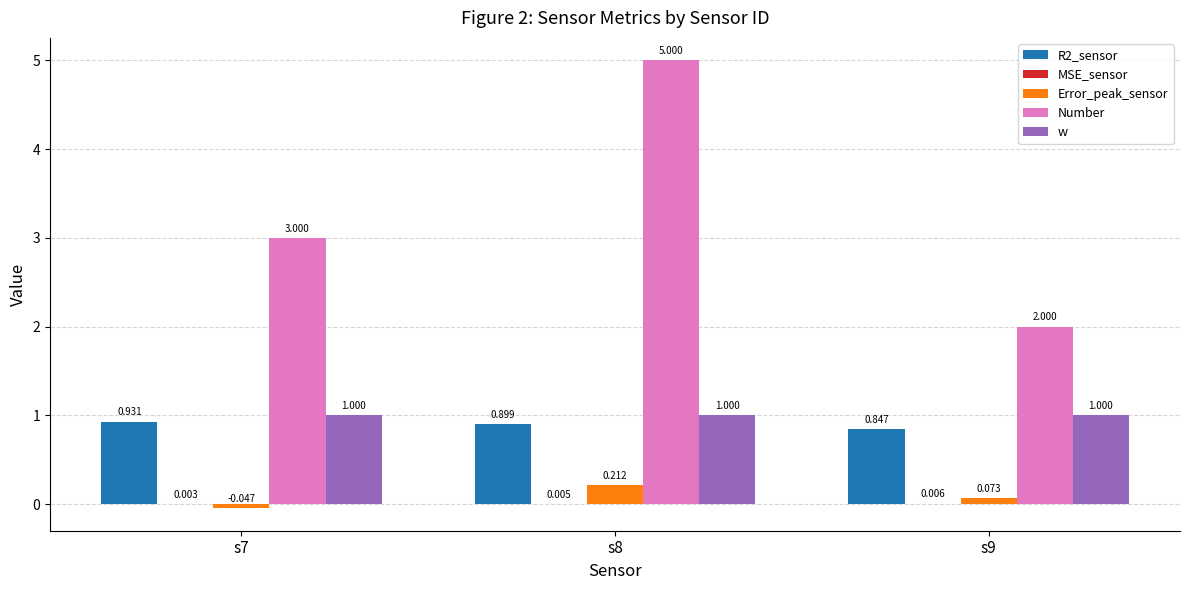

What is the average value of the Number series?

3.3